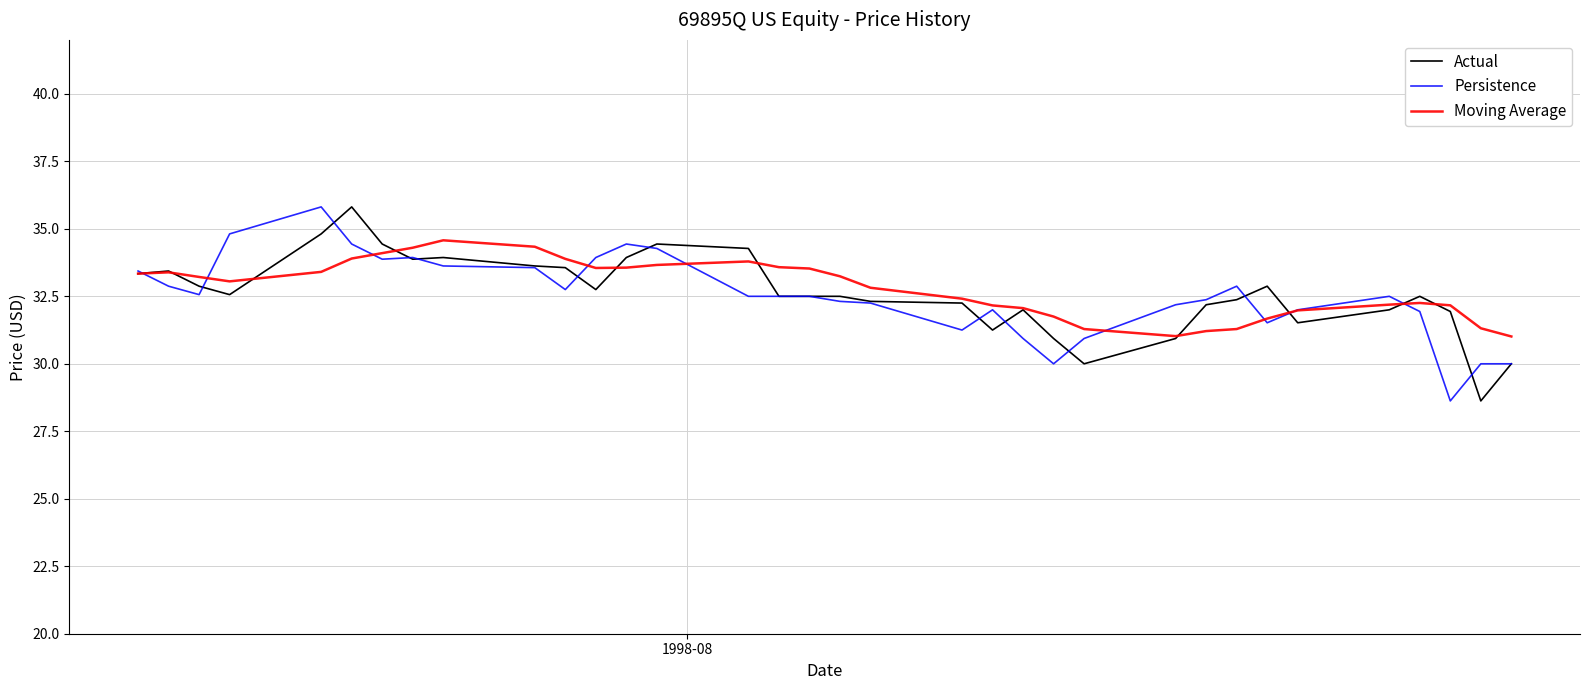

Does the chart display data point markers on the line(s)?

No